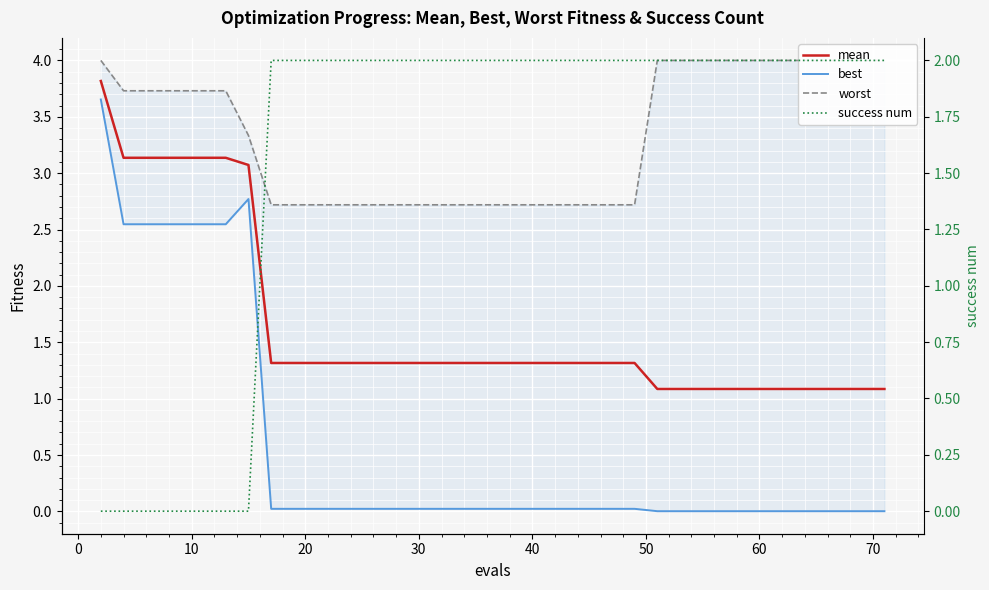

What is the sum of all success num values?

64.0